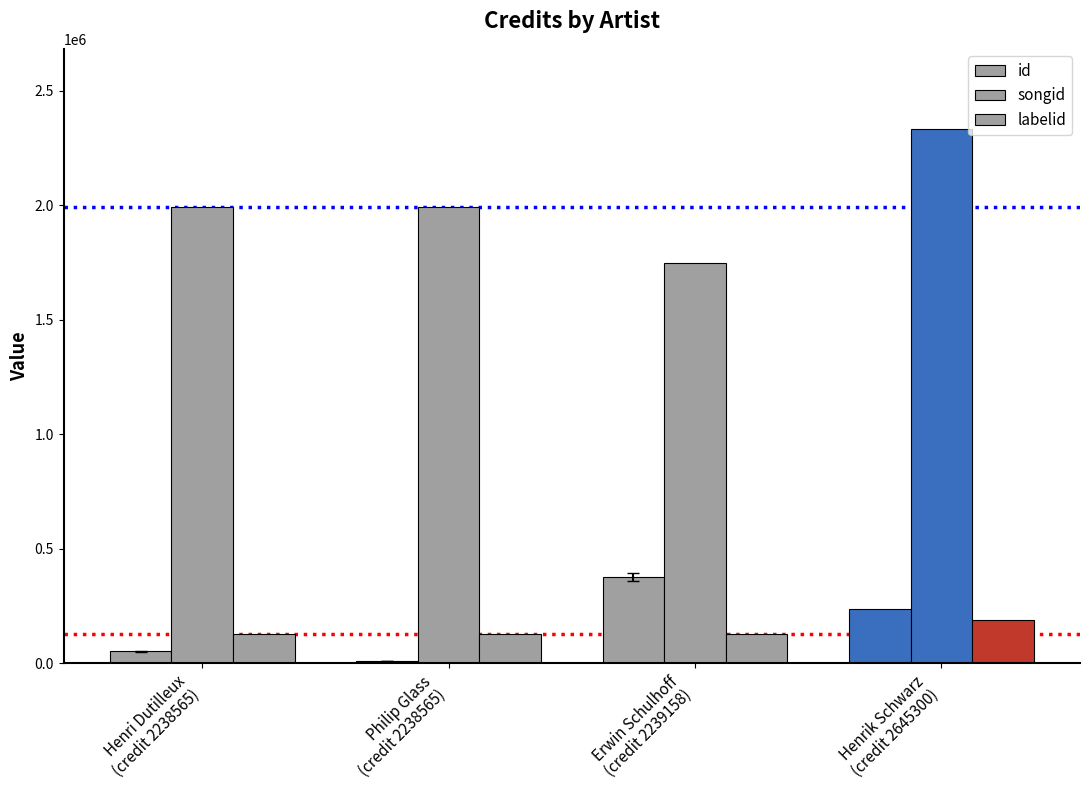

How many categories are shown in the chart?

4